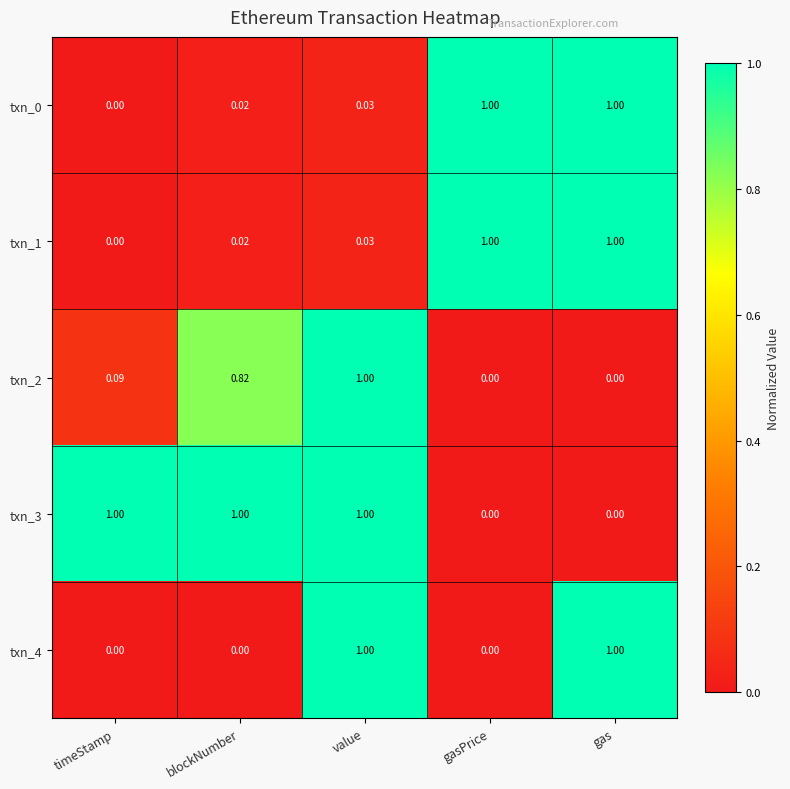

What is the spread (max minus min) of values at timeStamp?

1.0